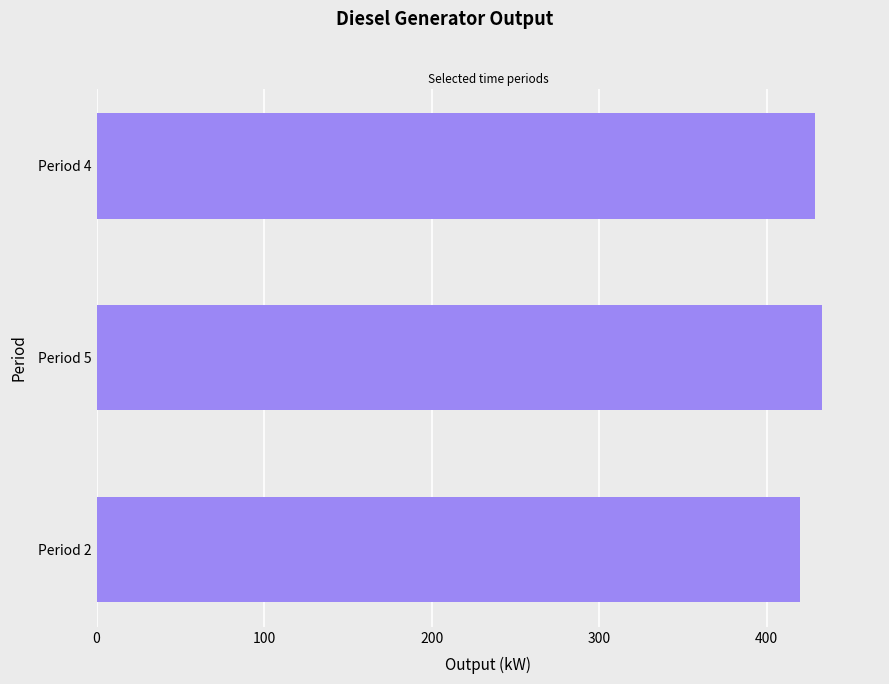

What is the change in value from Period 2 to Period 5?

+13